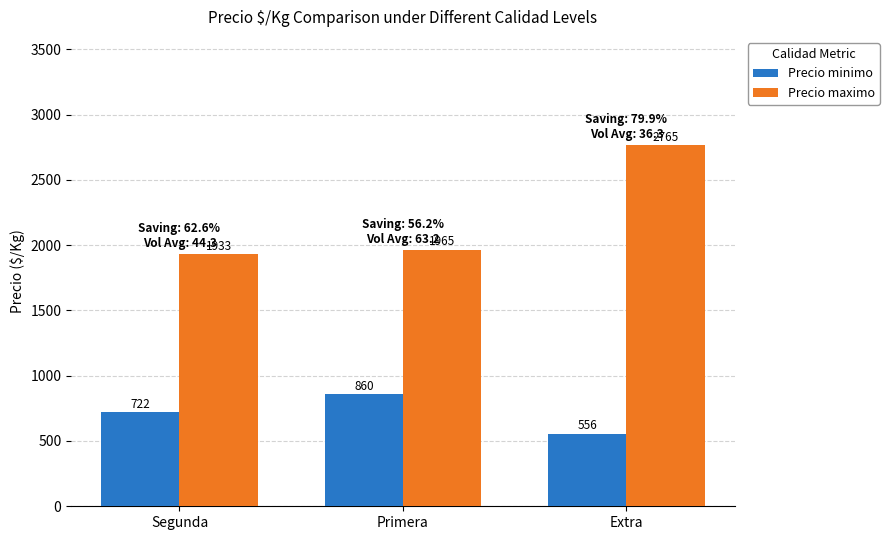

Rank the series at Segunda from lowest to highest value.

Precio minimo, Precio maximo